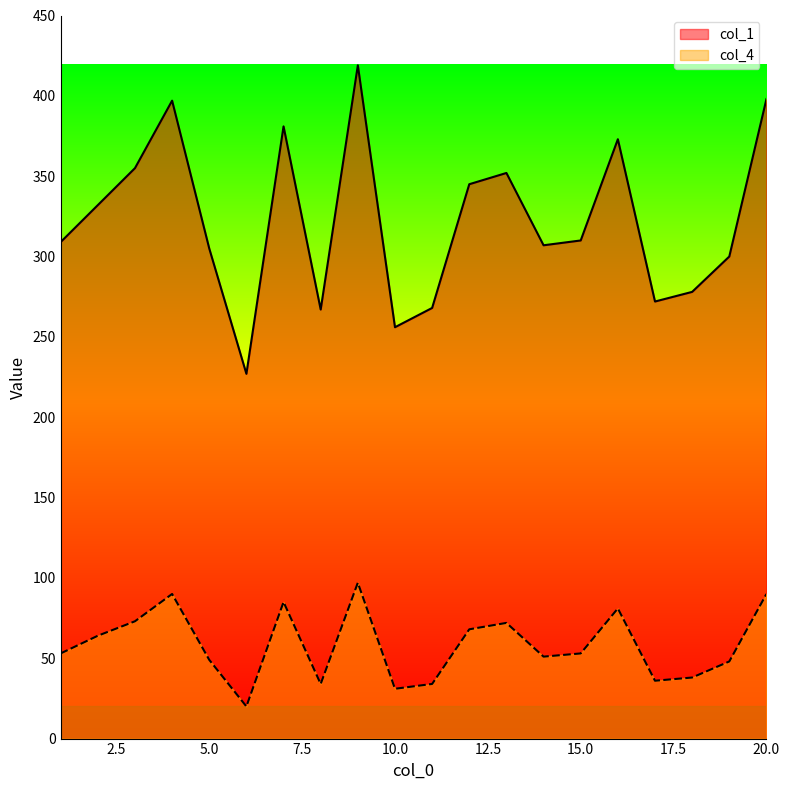

What is the value of the col_1 point at the 7th from the left?

381